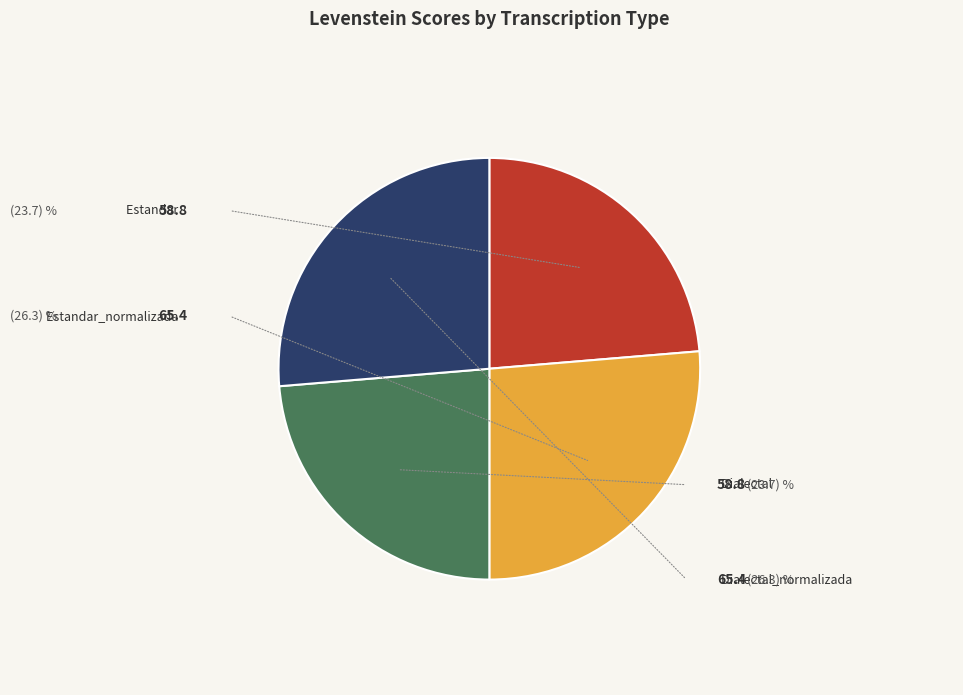

Is there a majority slice in this chart?

No